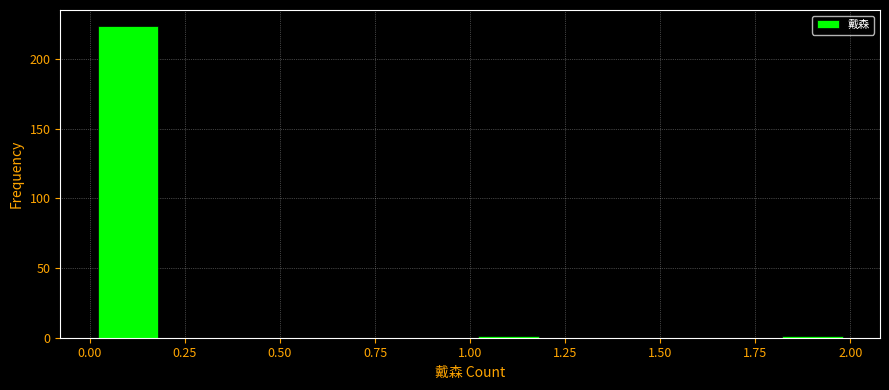

What is the height of the bar covering 0.0 to 0.2 on the x-axis? The values are not printed on the chart, so give them approximately, as read against the axis.

225